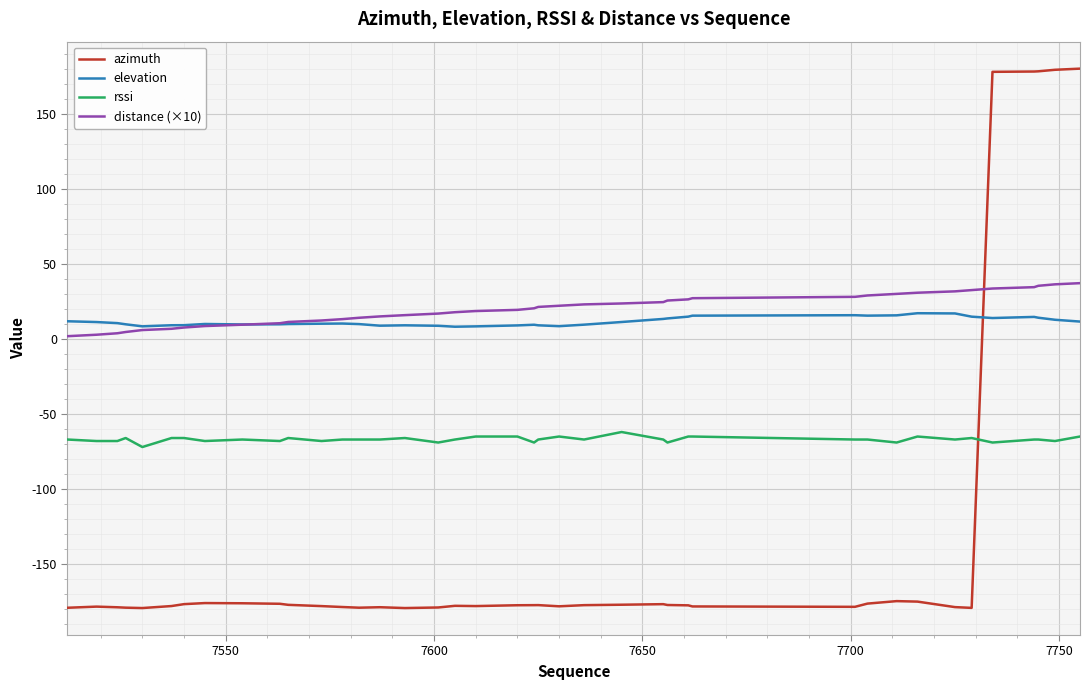

What is the smallest value displayed?

-179.2